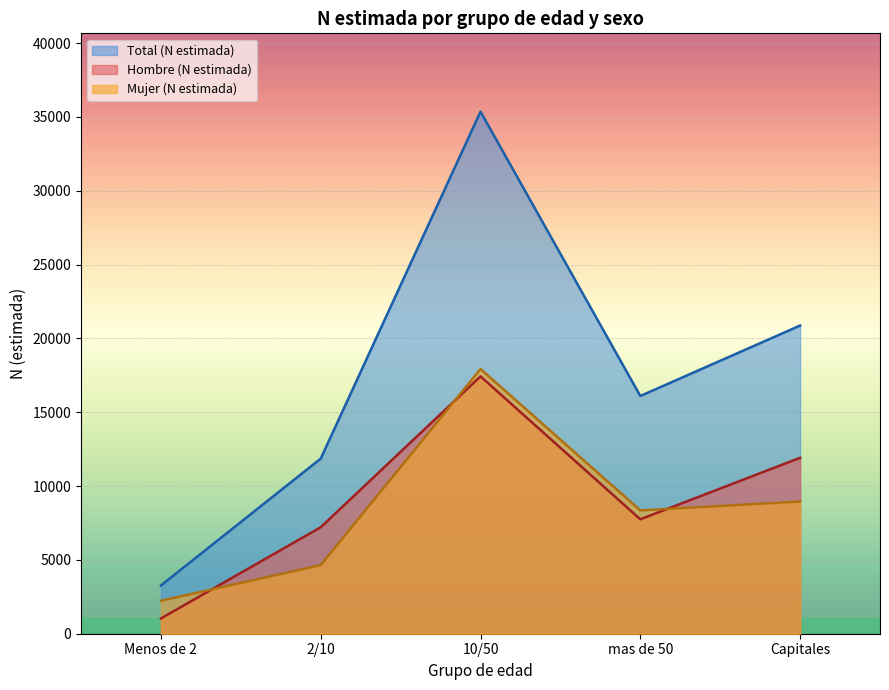

The Total (N estimada) series shows 18103 at 2/10 Total. True or false?

False